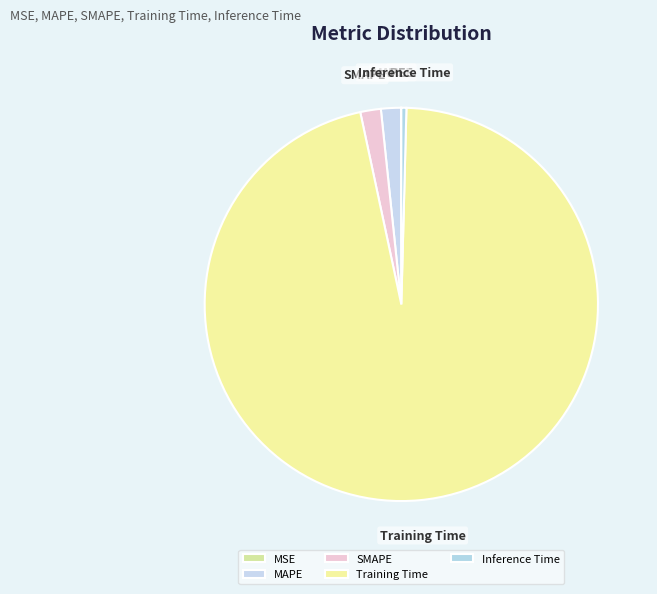

Which slice represents more than half of the pie?

Training Time